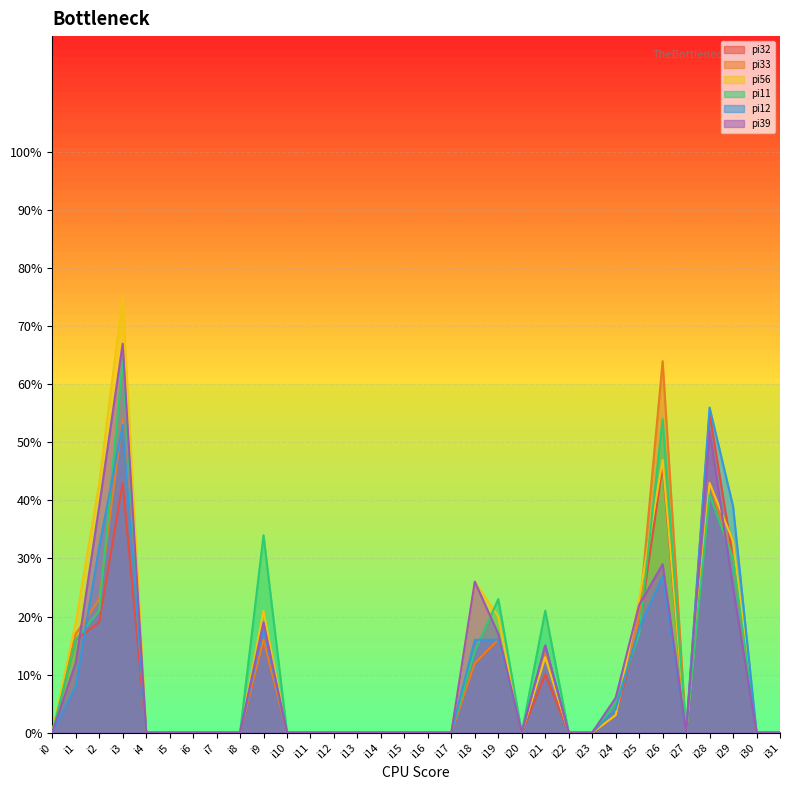

How many interior local peaks does the pi33 series have?

6